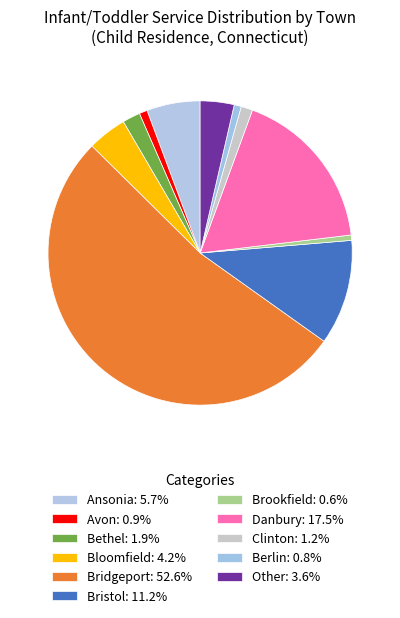

The Brookfield slice represents 1% of the pie. True or false?

True